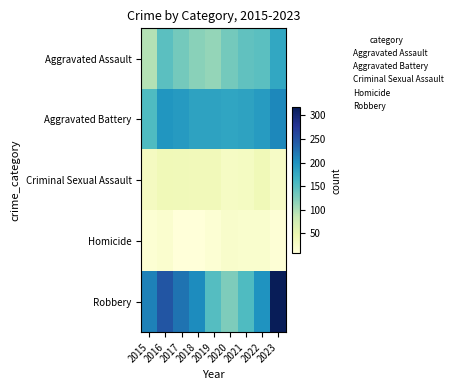

At how many categories does at least one series exceed 214?

3